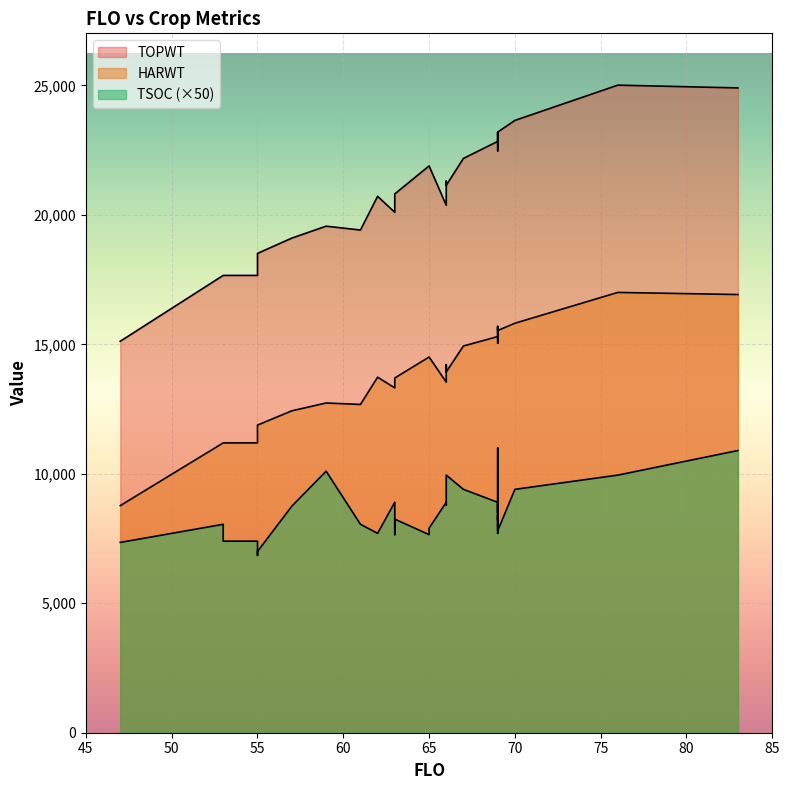

How many distinct data groups are displayed?

3